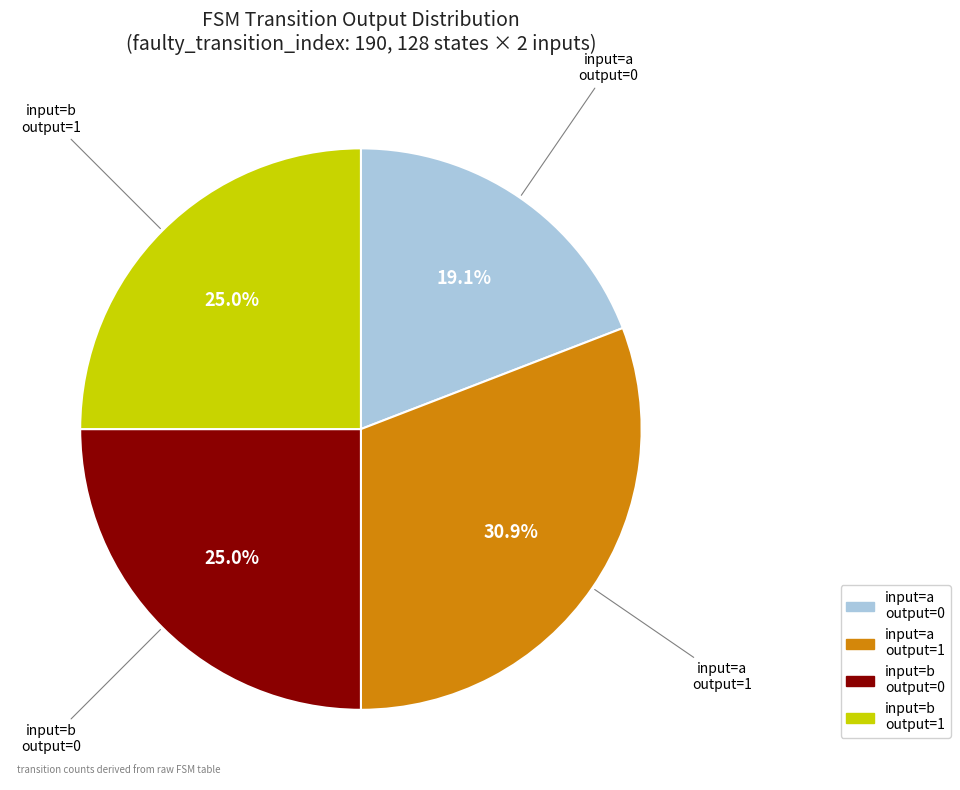

To the nearest percent, what is the average slice percentage?

25%